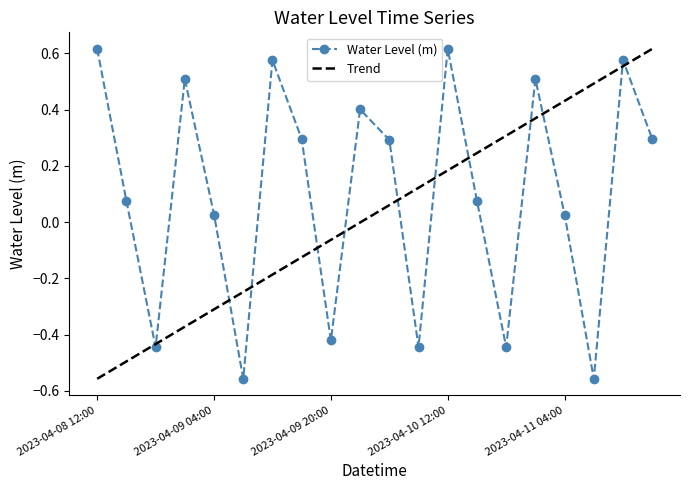

What is the value of the 4th point from the left?

0.5